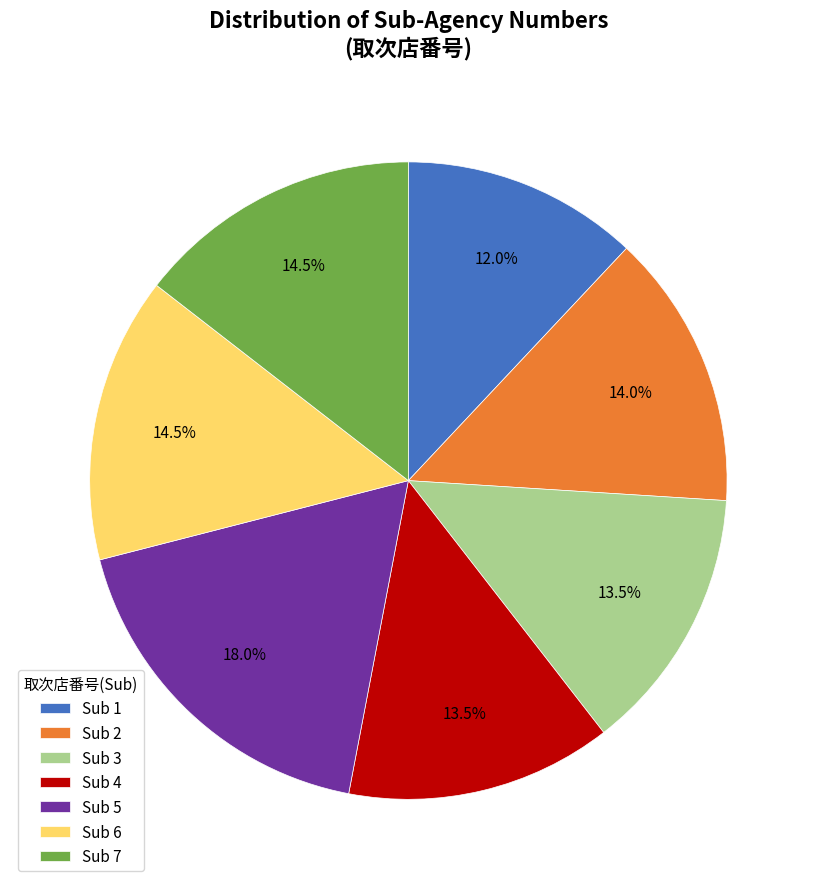

Which category has the biggest portion of the pie?

Sub 5